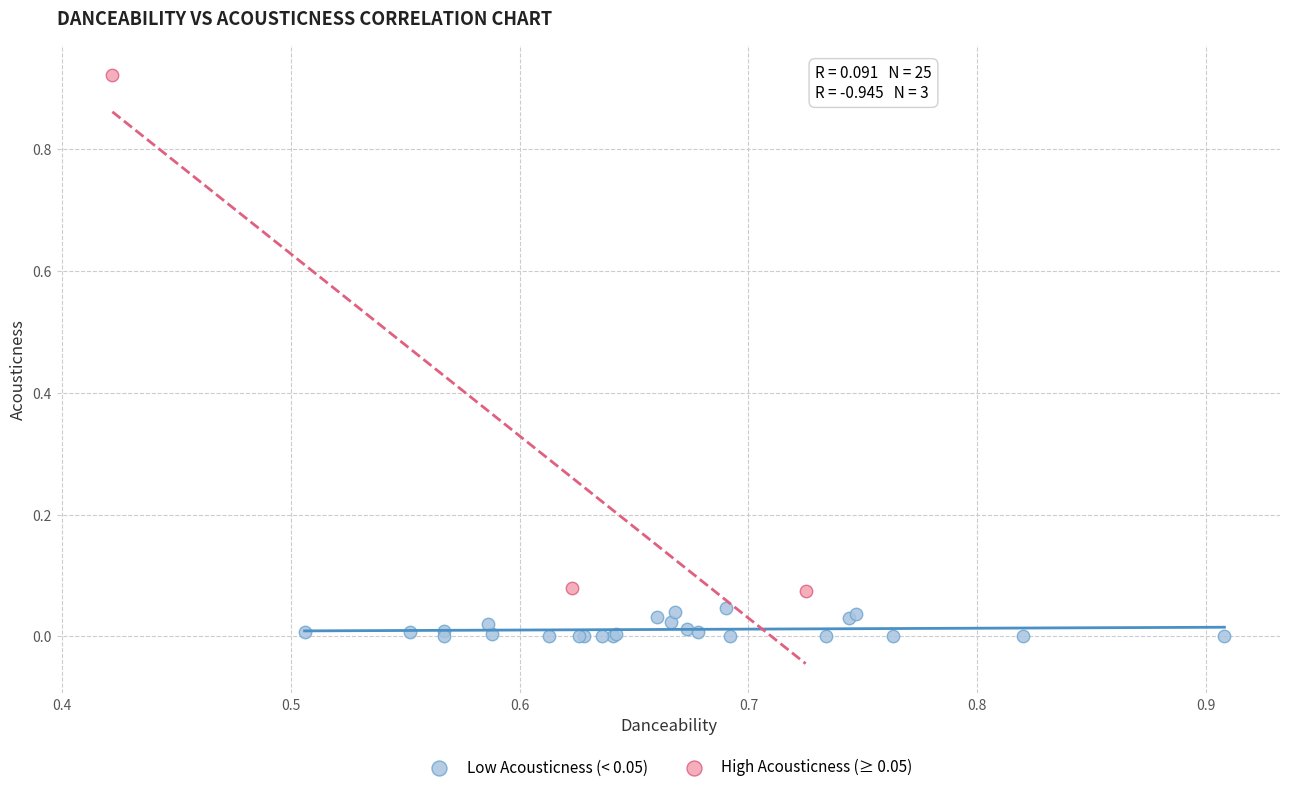

Which series reaches the minimum Y coordinate?

Low Acousticness (< 0.05)